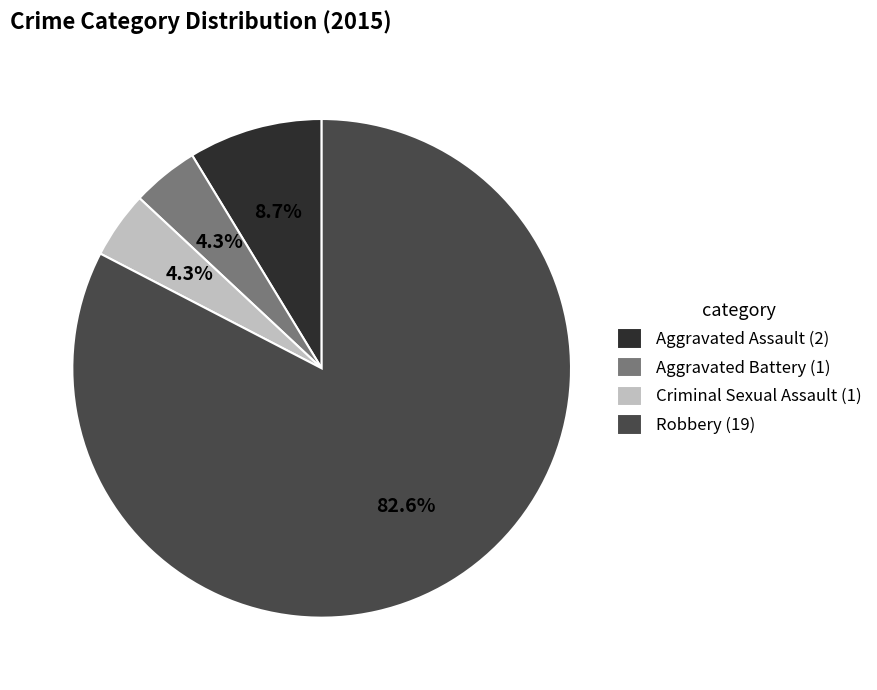

To the nearest percent, what is the difference between the Aggravated Battery and Robbery slice percentages?

78%